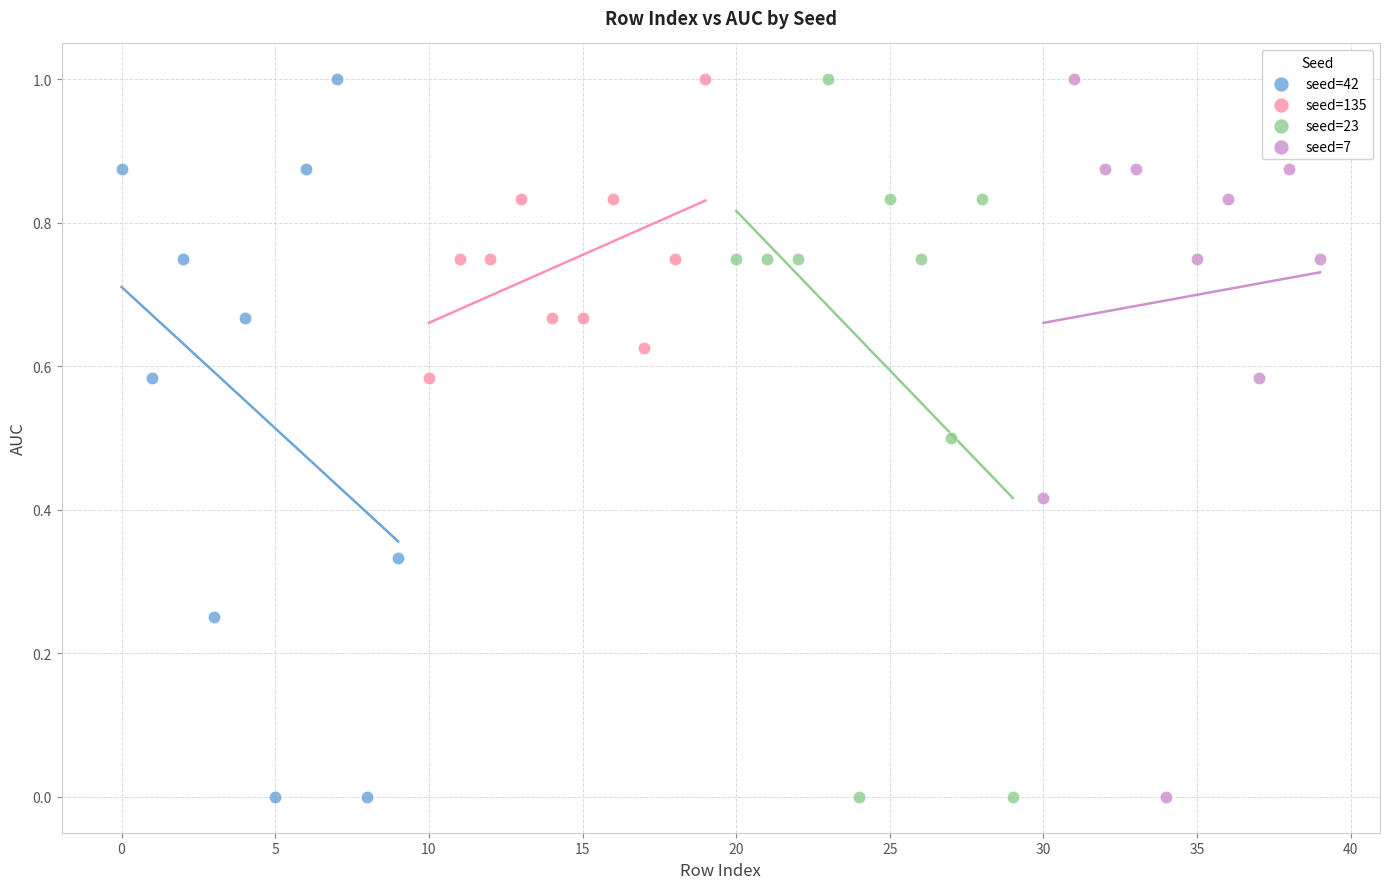

What are all the series names shown in the legend?

seed=42, seed=135, seed=23, seed=7